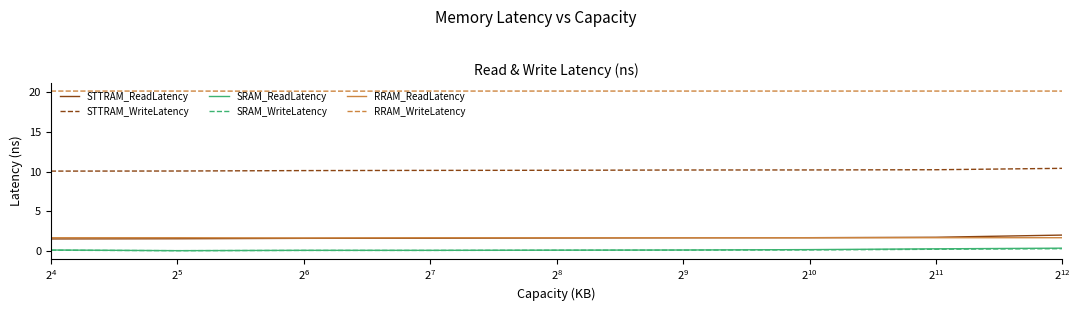

How many RRAM_ReadLatency values are between 1 and 2?

9